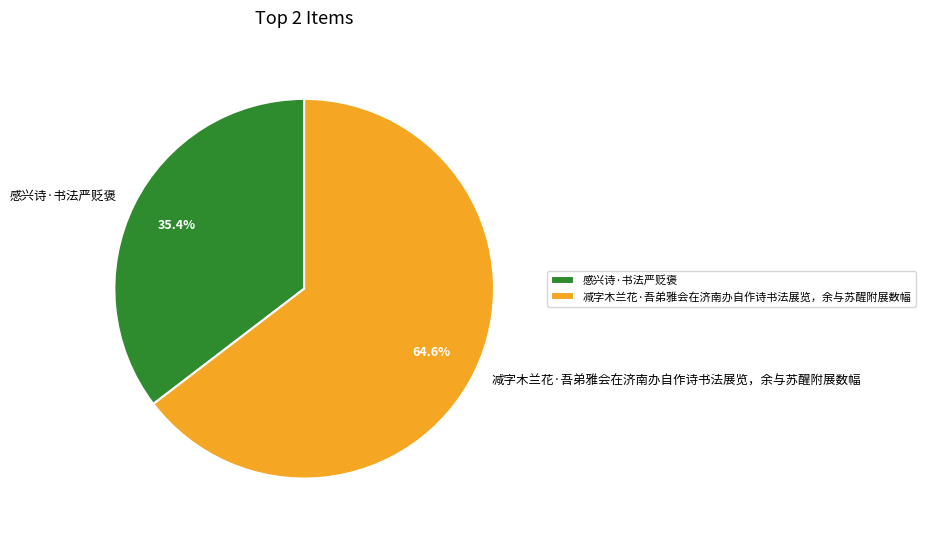

To the nearest percent, what is the difference between the largest and smallest slice percentages?

29%